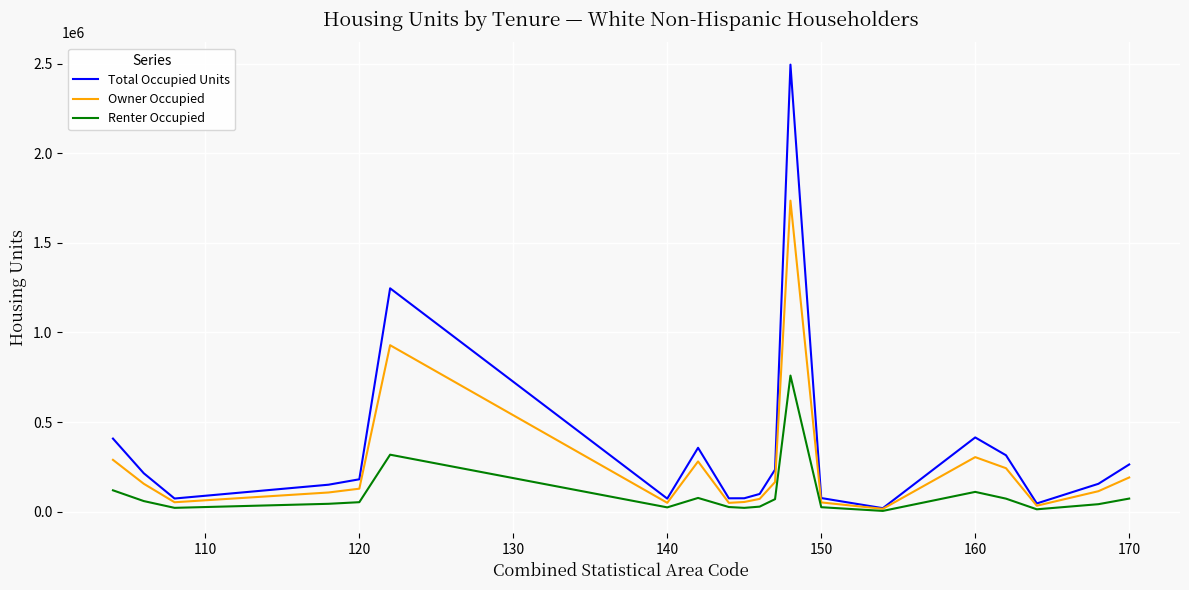

Which series has the widest spread of values?

Total Occupied Units